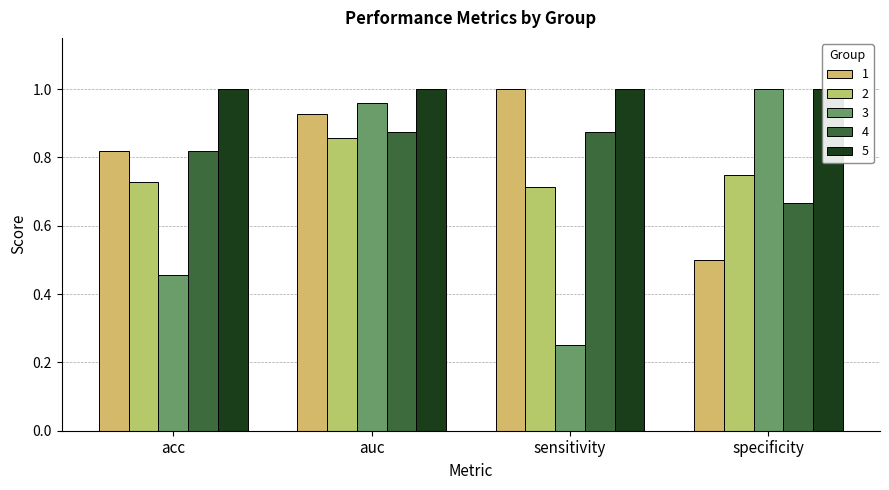

Is the value of 3 at sensitivity greater than the value of 2 at sensitivity?

No